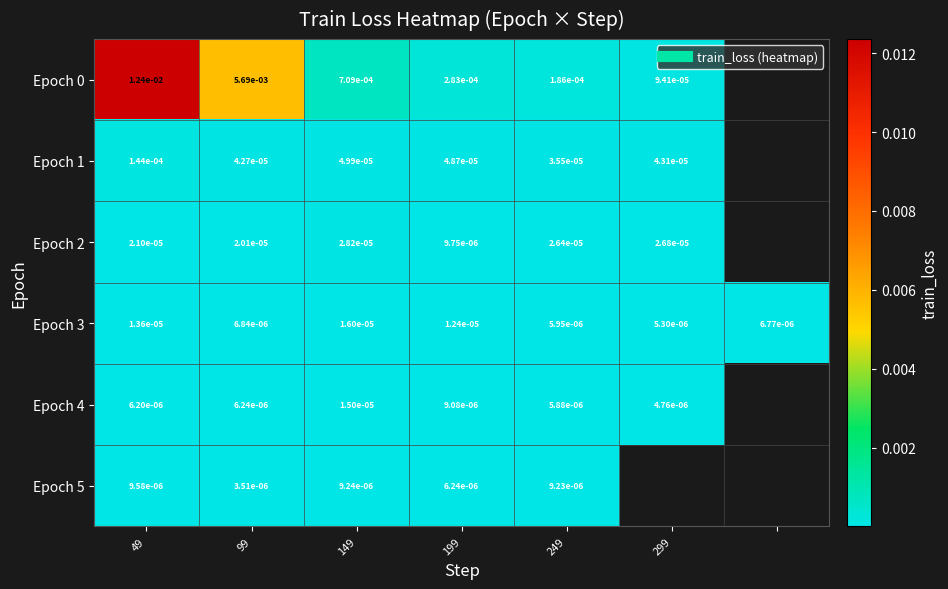

At which category does the chart reach its minimum across all series?

99